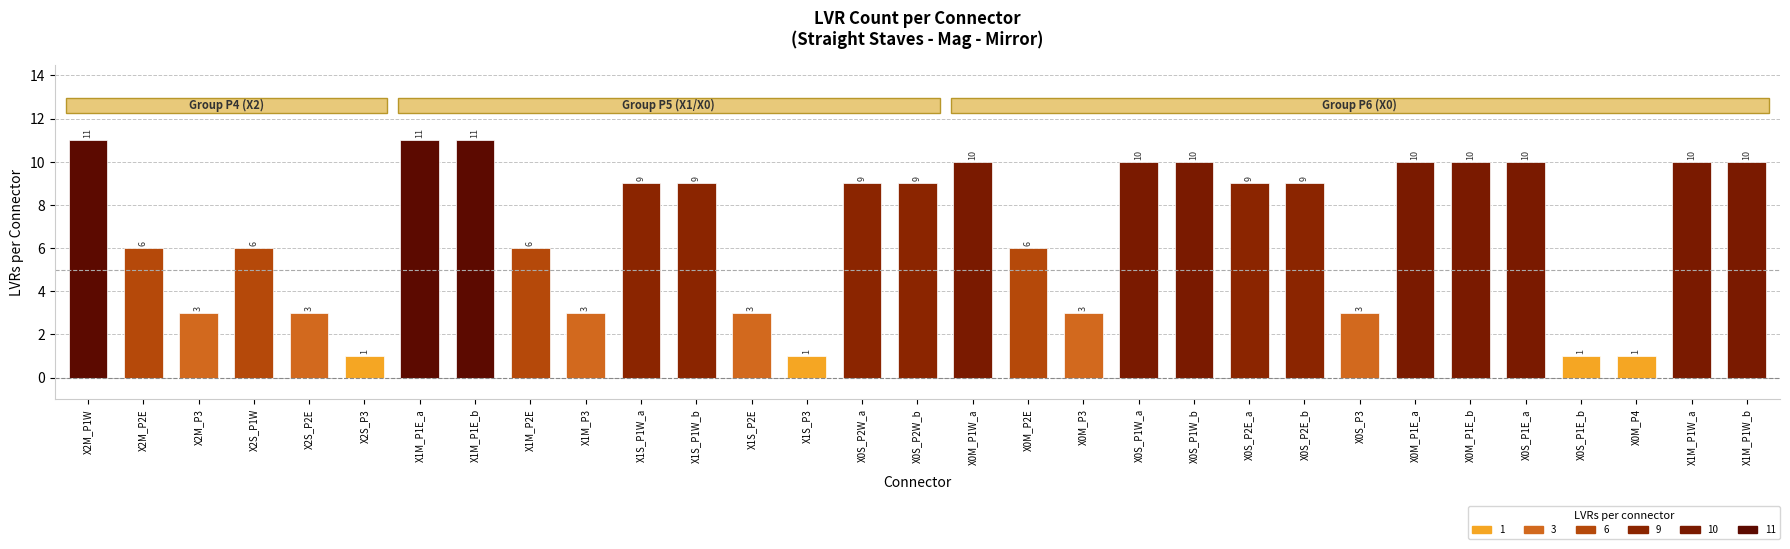

Reading left to right, transcribe all the data shown in this chart.

11	6	3	6	3	1	11	11	6	3	9	9	3	1	9	9	10	6	3	10	10	9	9	3	10	10	10	1	1	10	10